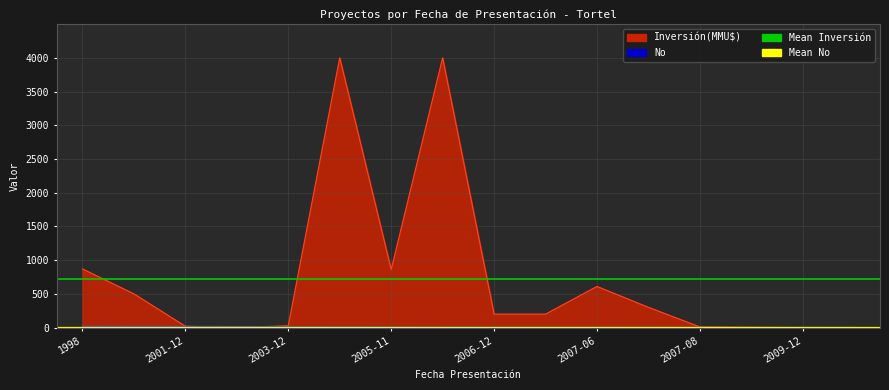

What is the sum of the Mean No values at 2001-12 and 1998?

18.4